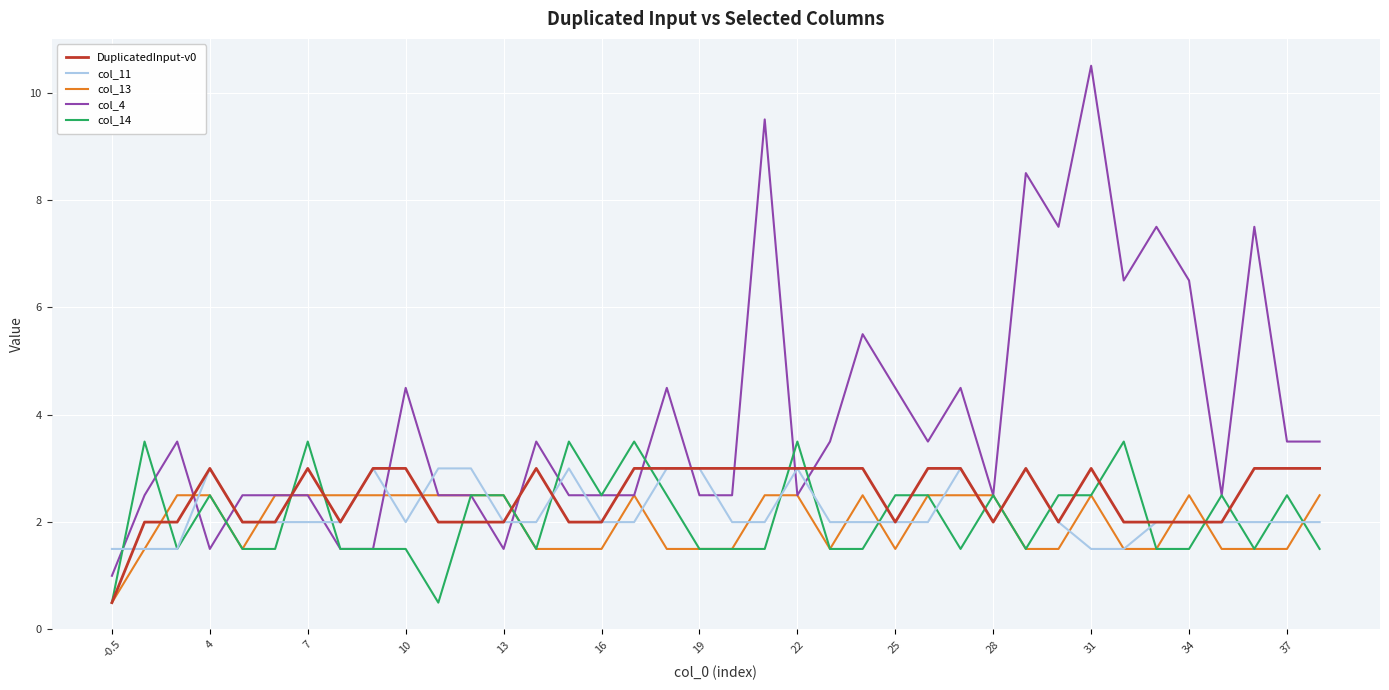

What is the minimum value for col_4?

1.0